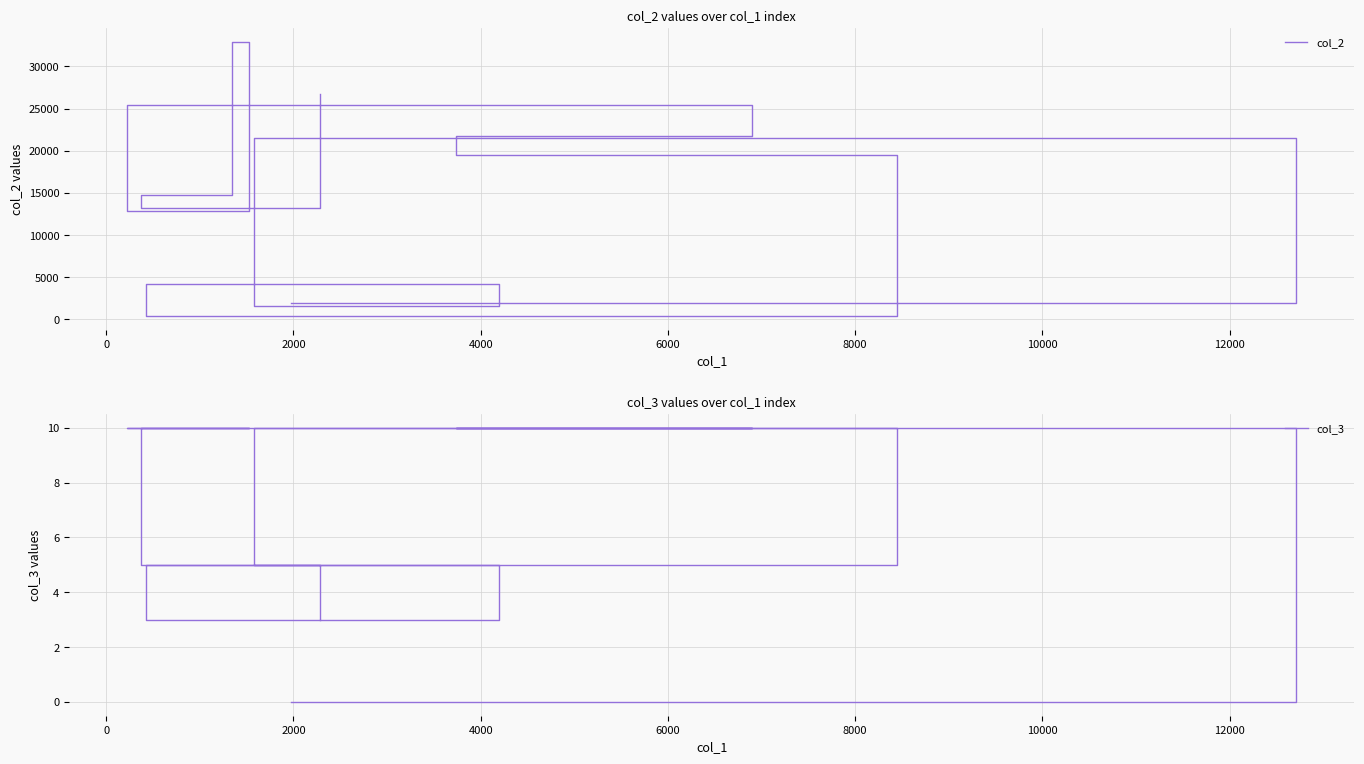

In col_2, how many points are higher than both neighbors (excluding endpoints)?

4